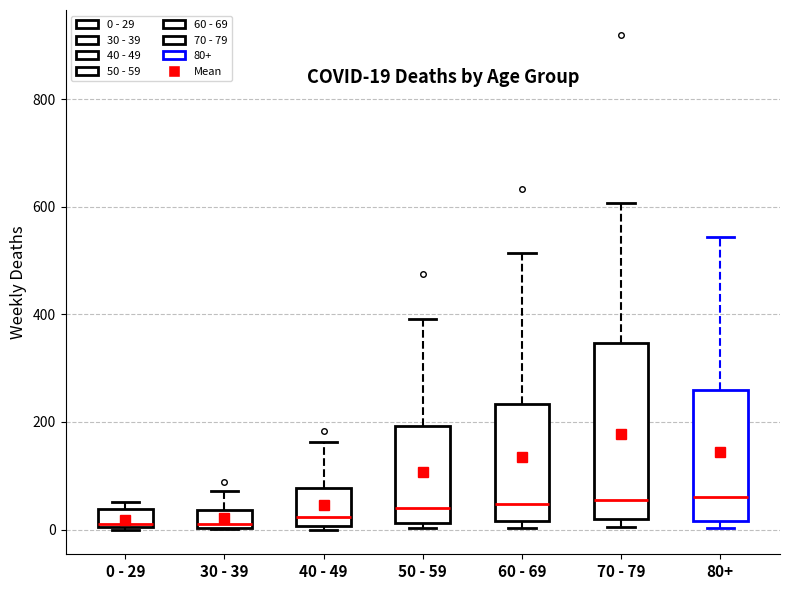

Comparing the boxes themselves (not the whiskers), which one is the tallest?

70 - 79